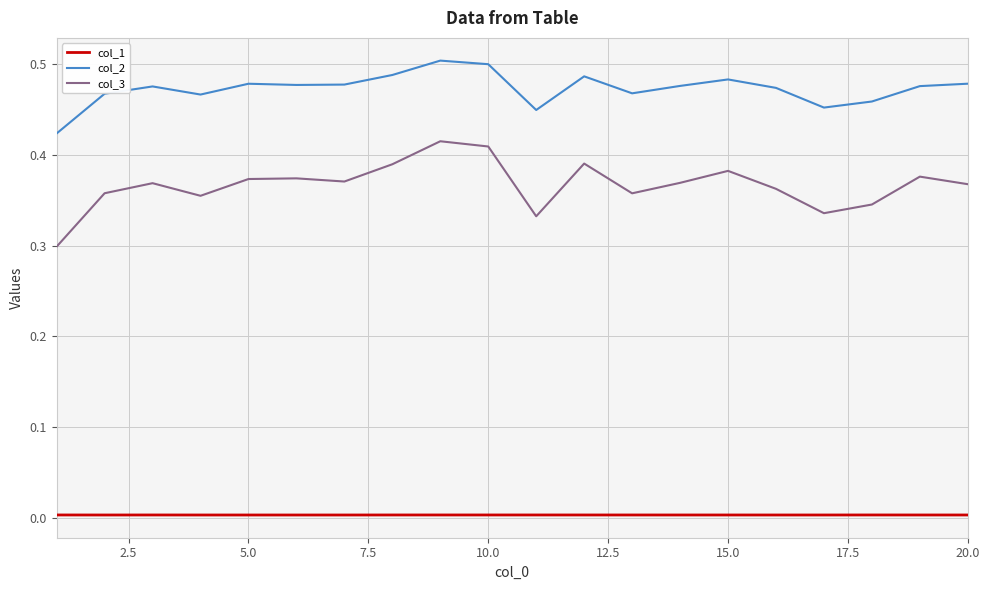

True or false: col_1 and col_3 cross at least once.

False